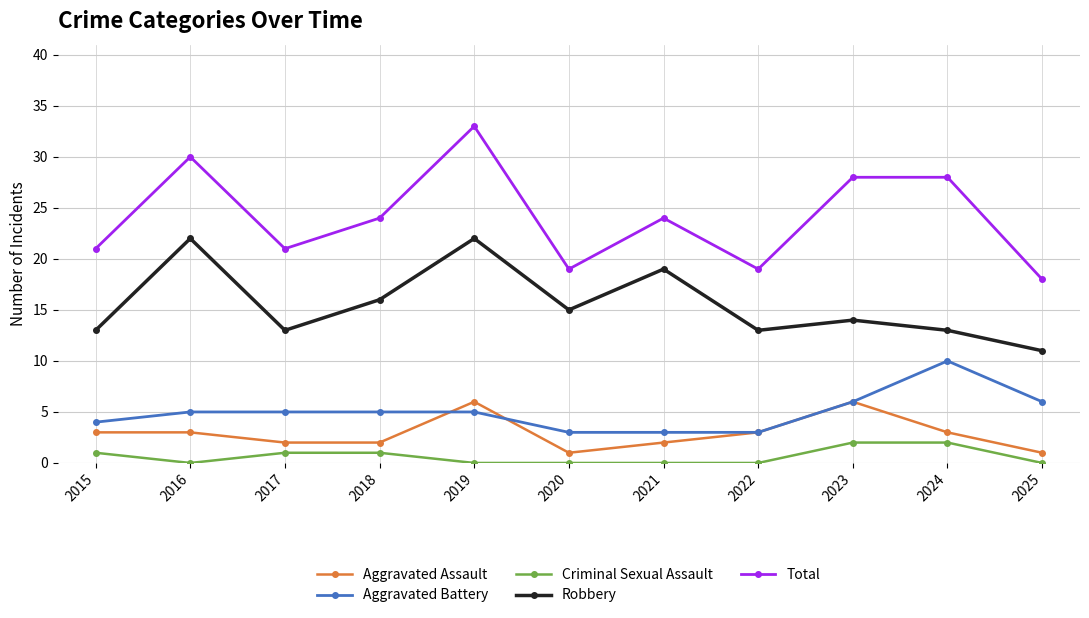

At 2017, list the series in order from smallest to largest.

Criminal Sexual Assault, Aggravated Assault, Aggravated Battery, Robbery, Total